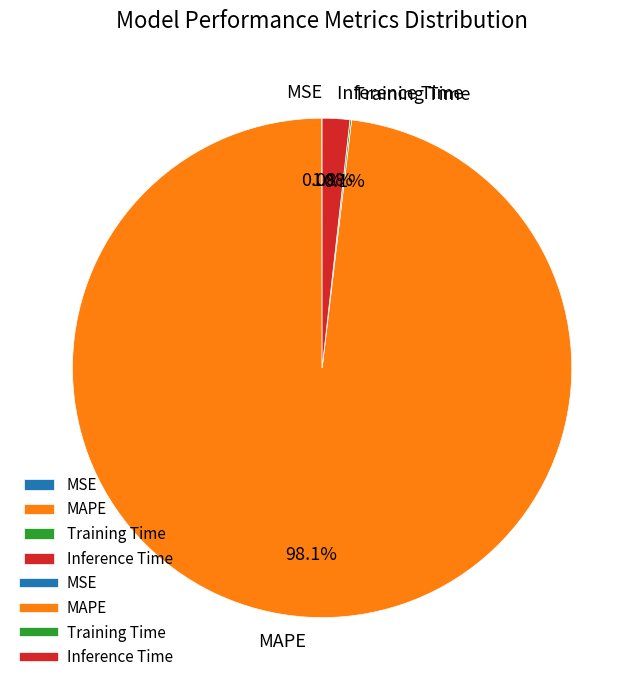

Which category has the biggest portion of the pie?

MAPE